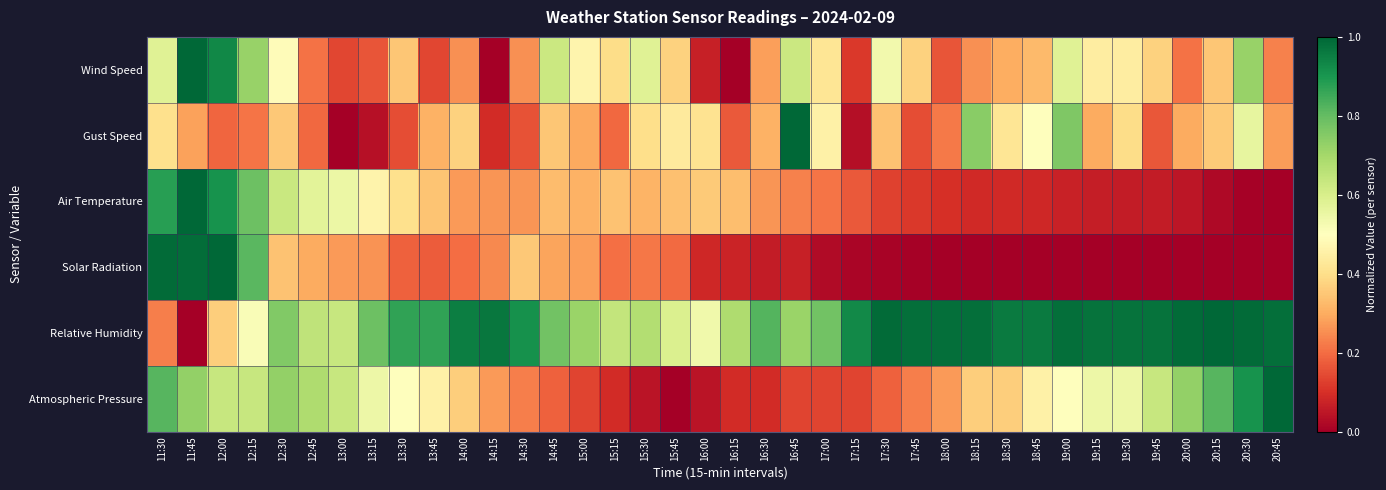

Reading left to right, what are all the values shown in this chart?

Wind Speed: 11:30=0.6	11:45=1.0	12:00=0.9	12:15=0.7	12:30=0.5	12:45=0.2	13:00=0.1	13:15=0.2	13:30=0.3	13:45=0.1	14:00=0.3	14:15=0.0	14:30=0.3	14:45=0.6	15:00=0.5	15:15=0.4	15:30=0.6	15:45=0.4	16:00=0.1	16:15=0.0	16:30=0.3	16:45=0.6	17:00=0.4	17:15=0.1	17:30=0.5	17:45=0.4	18:00=0.2	18:15=0.3	18:30=0.3	18:45=0.3	19:00=0.6	19:15=0.4	19:30=0.4	19:45=0.4	20:00=0.2	20:15=0.3	20:30=0.7	20:45=0.2
Gust Speed: 11:30=0.4	11:45=0.3	12:00=0.2	12:15=0.2	12:30=0.4	12:45=0.2	13:00=0.0	13:15=0.0	13:30=0.1	13:45=0.3	14:00=0.4	14:15=0.1	14:30=0.2	14:45=0.3	15:00=0.3	15:15=0.2	15:30=0.4	15:45=0.4	16:00=0.4	16:15=0.2	16:30=0.3	16:45=1.0	17:00=0.5	17:15=0.0	17:30=0.3	17:45=0.1	18:00=0.2	18:15=0.7	18:30=0.4	18:45=0.5	19:00=0.8	19:15=0.3	19:30=0.4	19:45=0.2	20:00=0.3	20:15=0.4	20:30=0.6	20:45=0.3
Air Temperature: 11:30=0.9	11:45=1.0	12:00=0.9	12:15=0.8	12:30=0.6	12:45=0.6	13:00=0.5	13:15=0.5	13:30=0.4	13:45=0.3	14:00=0.3	14:15=0.3	14:30=0.3	14:45=0.3	15:00=0.3	15:15=0.3	15:30=0.3	15:45=0.3	16:00=0.4	16:15=0.3	16:30=0.3	16:45=0.2	17:00=0.2	17:15=0.2	17:30=0.1	17:45=0.1	18:00=0.1	18:15=0.1	18:30=0.1	18:45=0.1	19:00=0.1	19:15=0.1	19:30=0.1	19:45=0.1	20:00=0.0	20:15=0.0	20:30=0.0	20:45=0.0
Solar Radiation: 11:30=1.0	11:45=1.0	12:00=1.0	12:15=0.8	12:30=0.3	12:45=0.3	13:00=0.3	13:15=0.3	13:30=0.2	13:45=0.2	14:00=0.2	14:15=0.2	14:30=0.4	14:45=0.3	15:00=0.3	15:15=0.2	15:30=0.2	15:45=0.2	16:00=0.1	16:15=0.1	16:30=0.1	16:45=0.1	17:00=0.0	17:15=0.0	17:30=0.0	17:45=0.0	18:00=0.0	18:15=0.0	18:30=0.0	18:45=0.0	19:00=0.0	19:15=0.0	19:30=0.0	19:45=0.0	20:00=0.0	20:15=0.0	20:30=0.0	20:45=0.0
Relative Humidity: 11:30=0.2	11:45=0.0	12:00=0.4	12:15=0.5	12:30=0.8	12:45=0.7	13:00=0.6	13:15=0.8	13:30=0.9	13:45=0.9	14:00=1.0	14:15=1.0	14:30=0.9	14:45=0.8	15:00=0.7	15:15=0.6	15:30=0.7	15:45=0.6	16:00=0.5	16:15=0.7	16:30=0.8	16:45=0.7	17:00=0.8	17:15=0.9	17:30=1.0	17:45=1.0	18:00=1.0	18:15=1.0	18:30=1.0	18:45=1.0	19:00=1.0	19:15=1.0	19:30=1.0	19:45=1.0	20:00=1.0	20:15=1.0	20:30=1.0	20:45=1.0
Atmospheric Pressure: 11:30=0.8	11:45=0.7	12:00=0.6	12:15=0.6	12:30=0.7	12:45=0.7	13:00=0.6	13:15=0.5	13:30=0.5	13:45=0.5	14:00=0.4	14:15=0.3	14:30=0.2	14:45=0.2	15:00=0.1	15:15=0.1	15:30=0.0	15:45=0.0	16:00=0.0	16:15=0.1	16:30=0.1	16:45=0.1	17:00=0.1	17:15=0.1	17:30=0.2	17:45=0.2	18:00=0.3	18:15=0.4	18:30=0.4	18:45=0.5	19:00=0.5	19:15=0.5	19:30=0.5	19:45=0.6	20:00=0.7	20:15=0.8	20:30=0.9	20:45=1.0